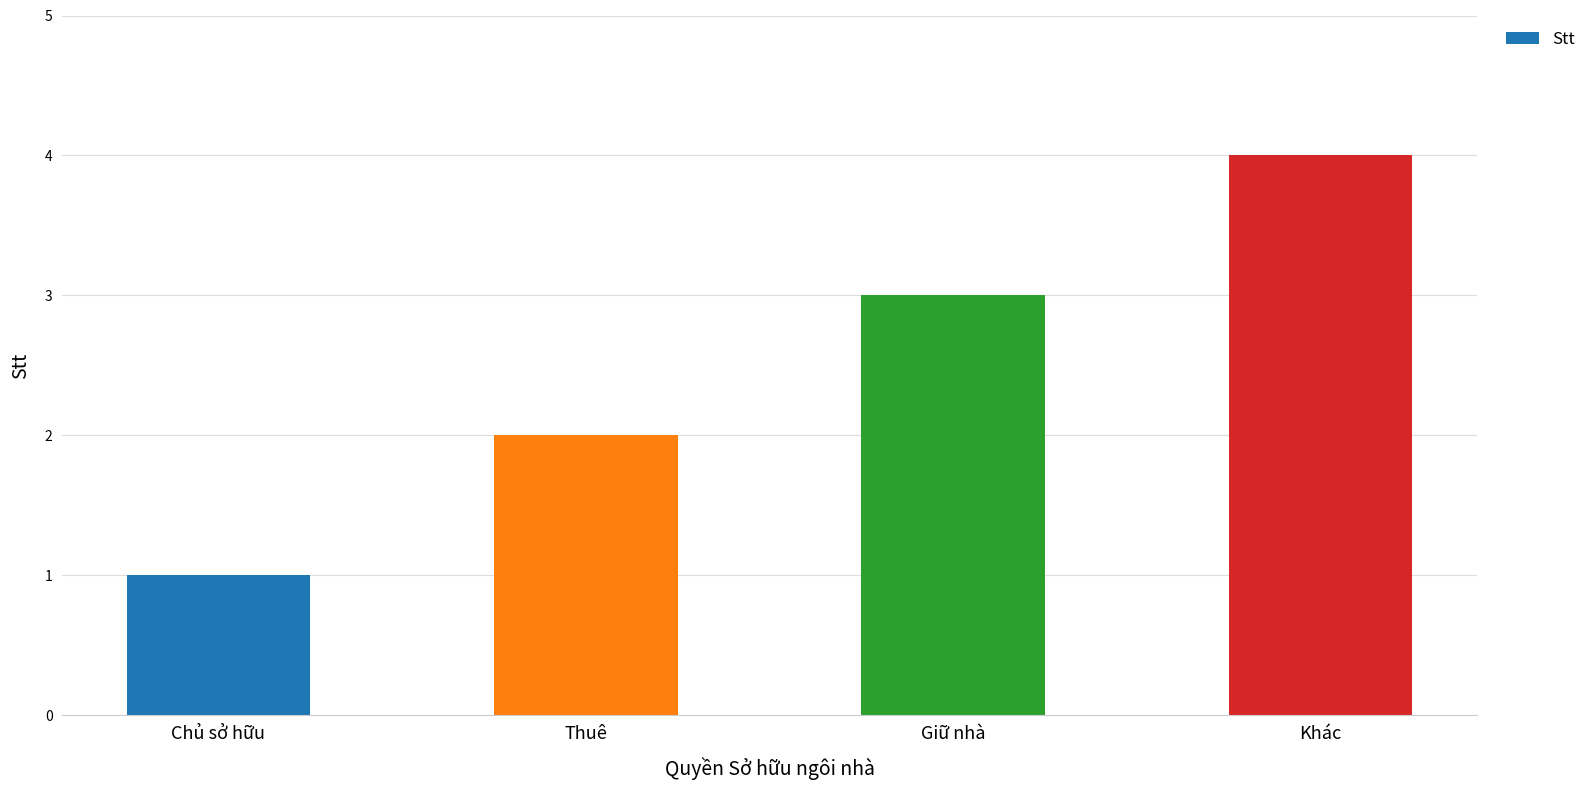

Reading left to right, list all the values displayed in this chart.

1	2	3	4